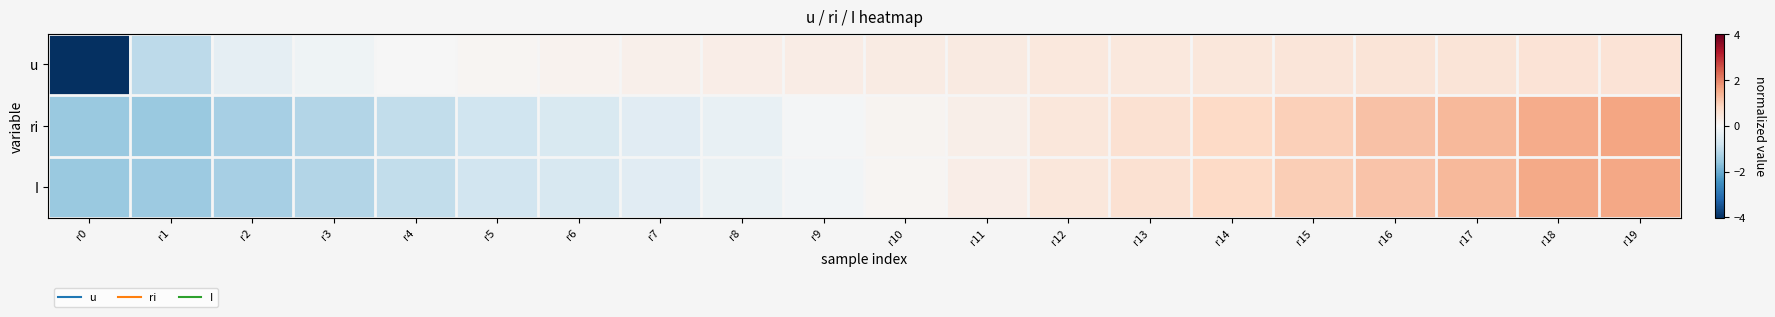

Rank the series by their maximum value, from lowest to highest.

u, I, ri